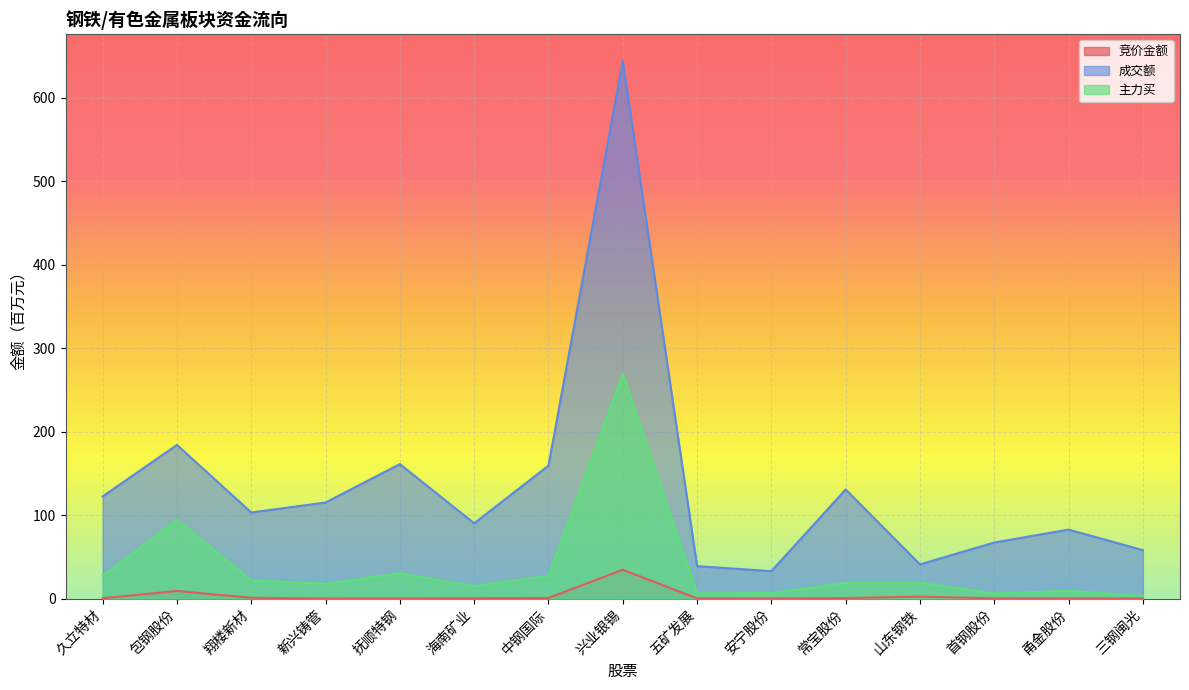

What is the label of the 10th point from the right?

海南矿业